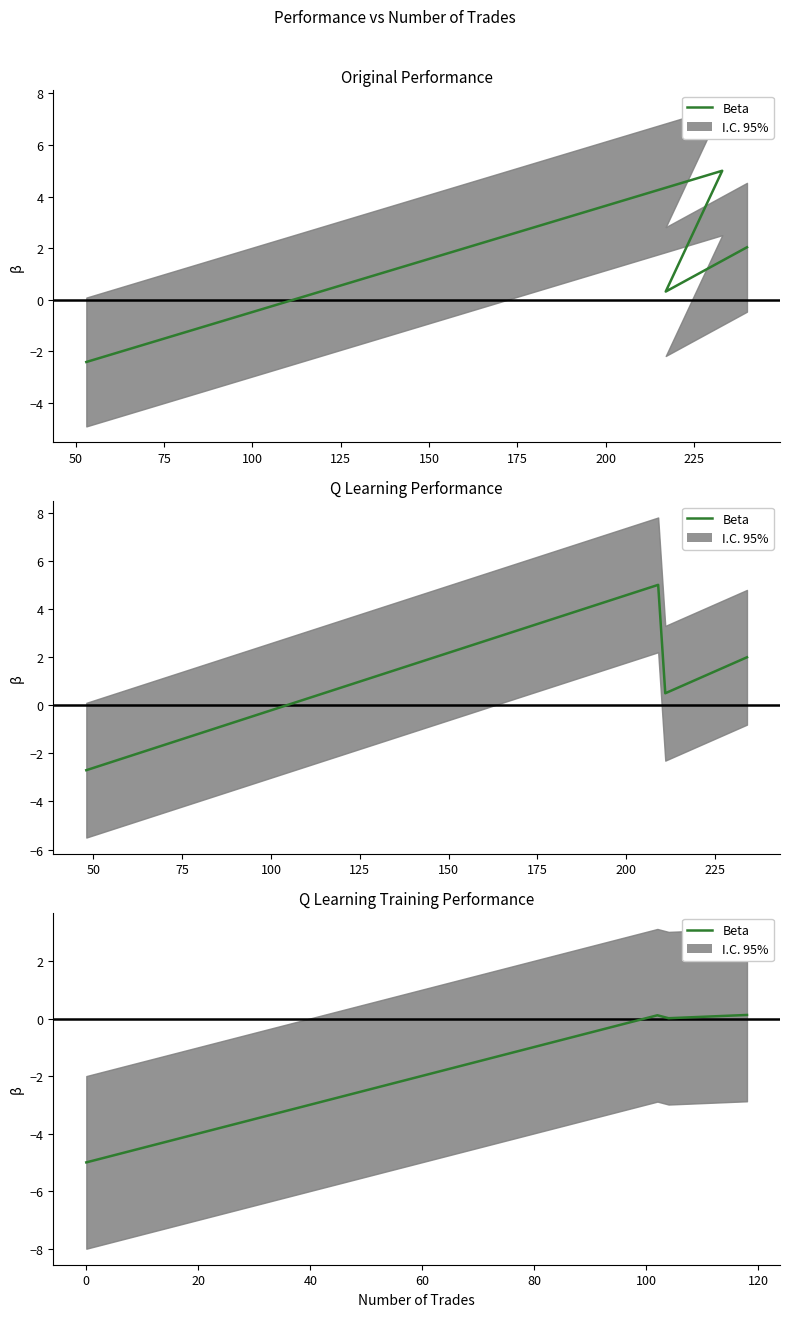

How many lines are shown in the chart?

1